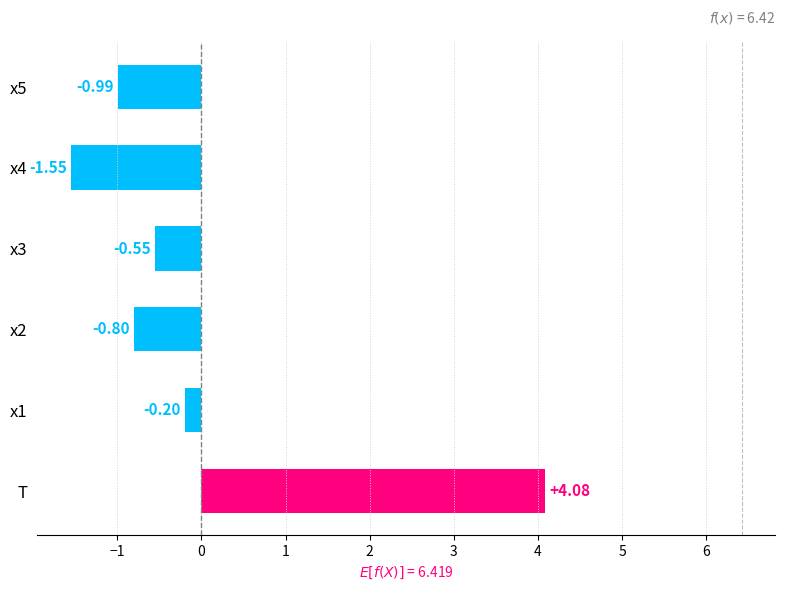

What is the change in value from x1 to x2?

-0.6